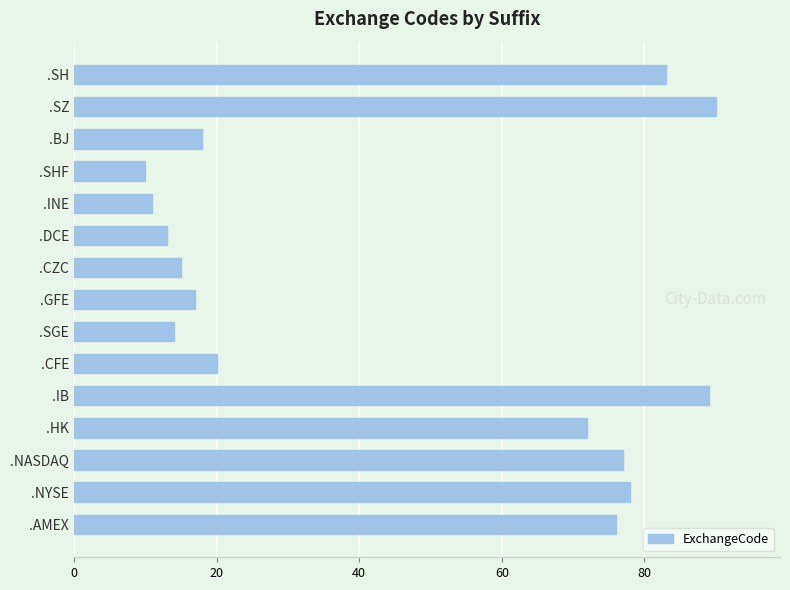

Reading bottom to top, extract all data points from this chart.

76	78	77	72	89	20	14	17	15	13	11	10	18	90	83